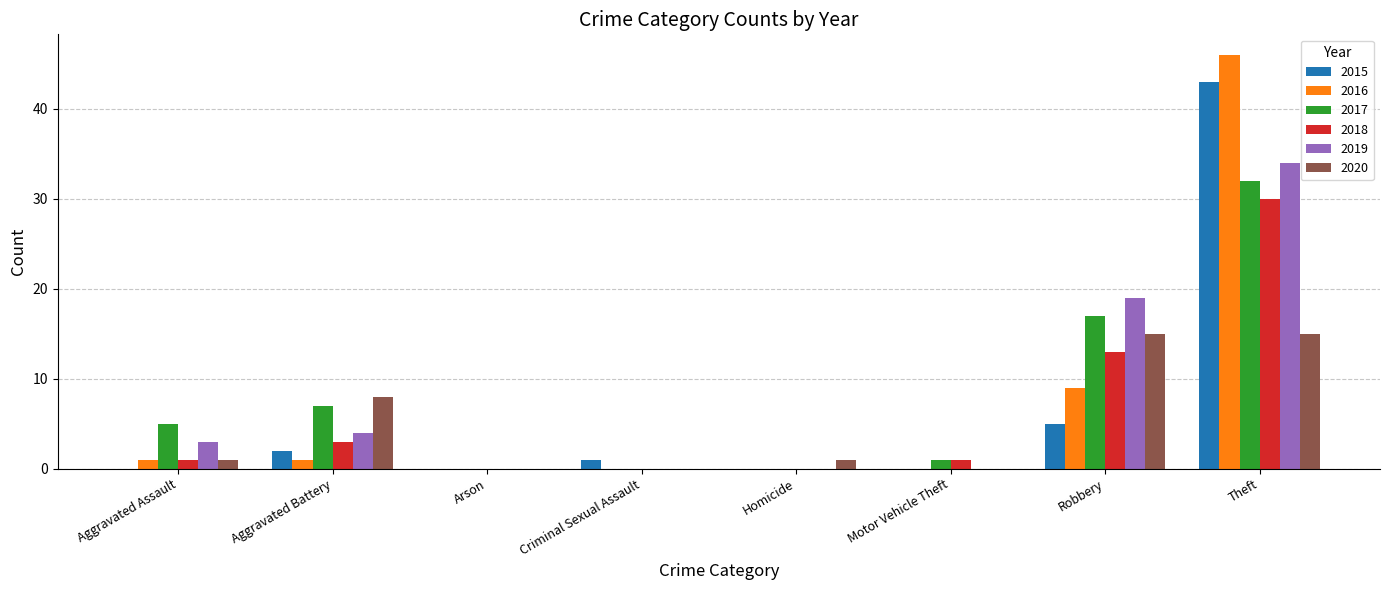

What is the total value across all series at Homicide?

1